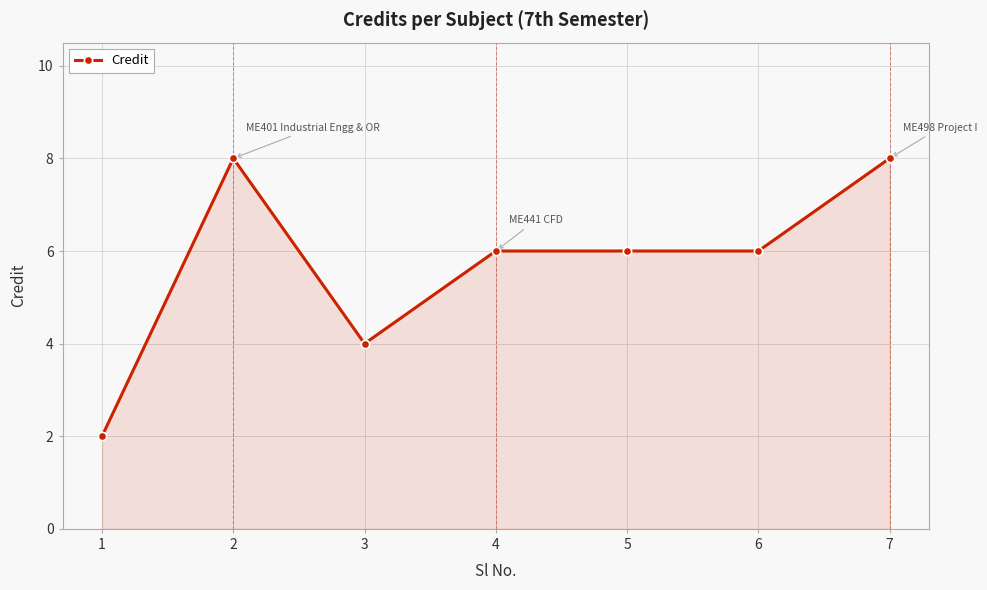

How many lines are shown in the chart?

1